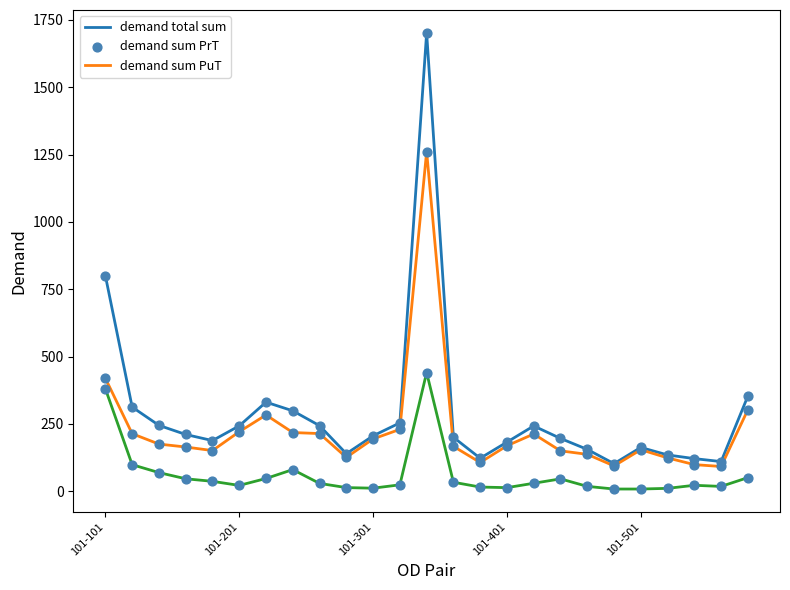

Which series has the largest total across all categories?

demand total sum